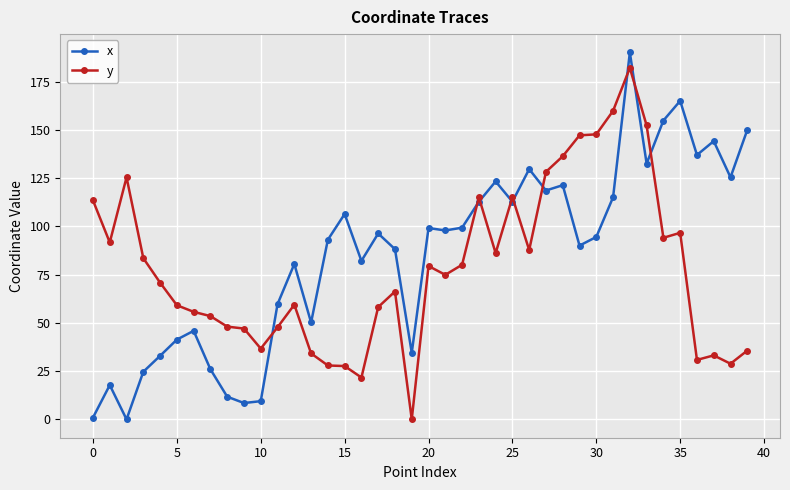

True or false: x and y cross at least once.

True